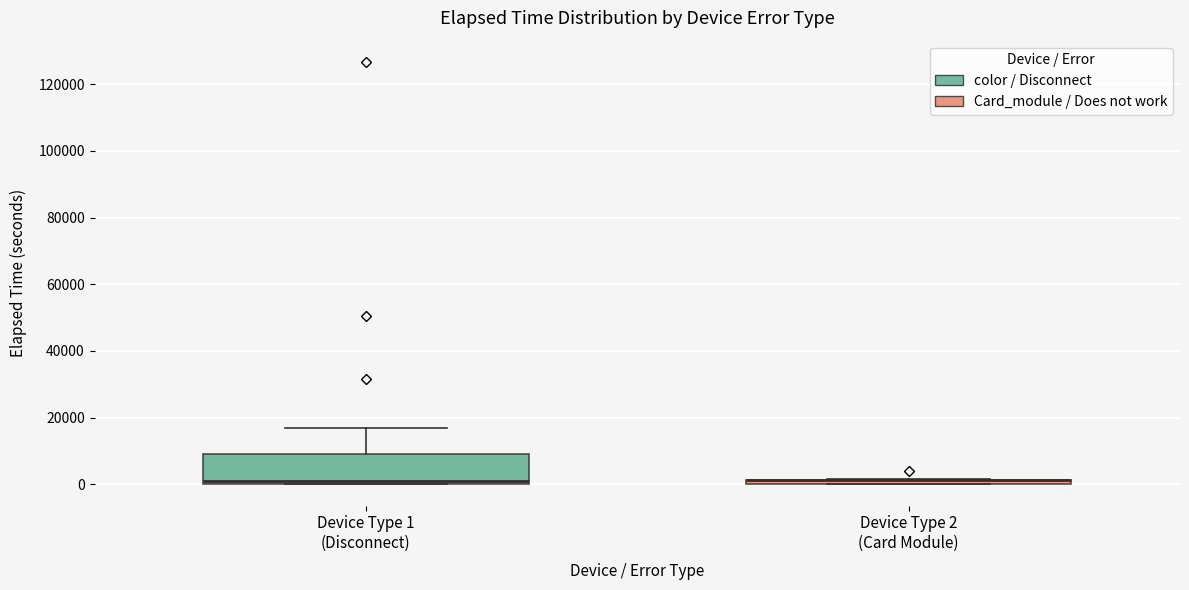

Which box is the tallest, from its lower edge to its upper edge?

Device Type 1 (Disconnect)